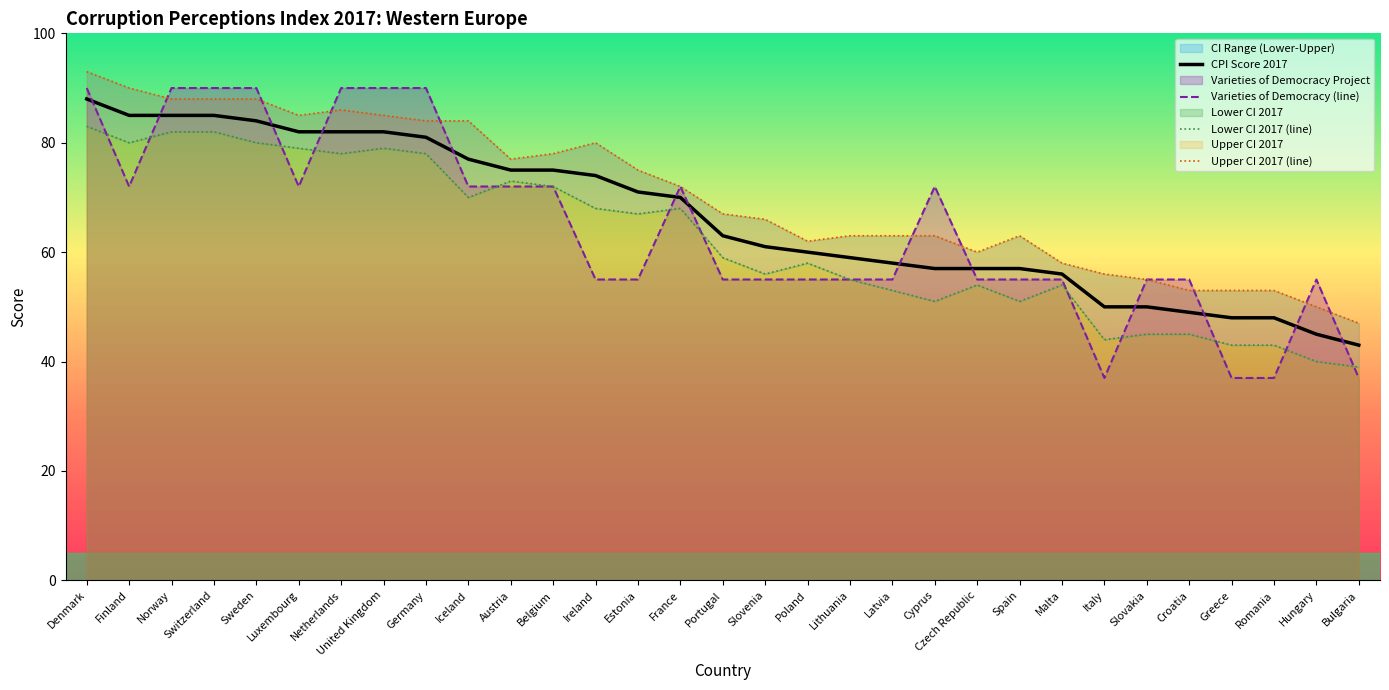

What is the sum of all Varieties of Democracy (line) values?

1997